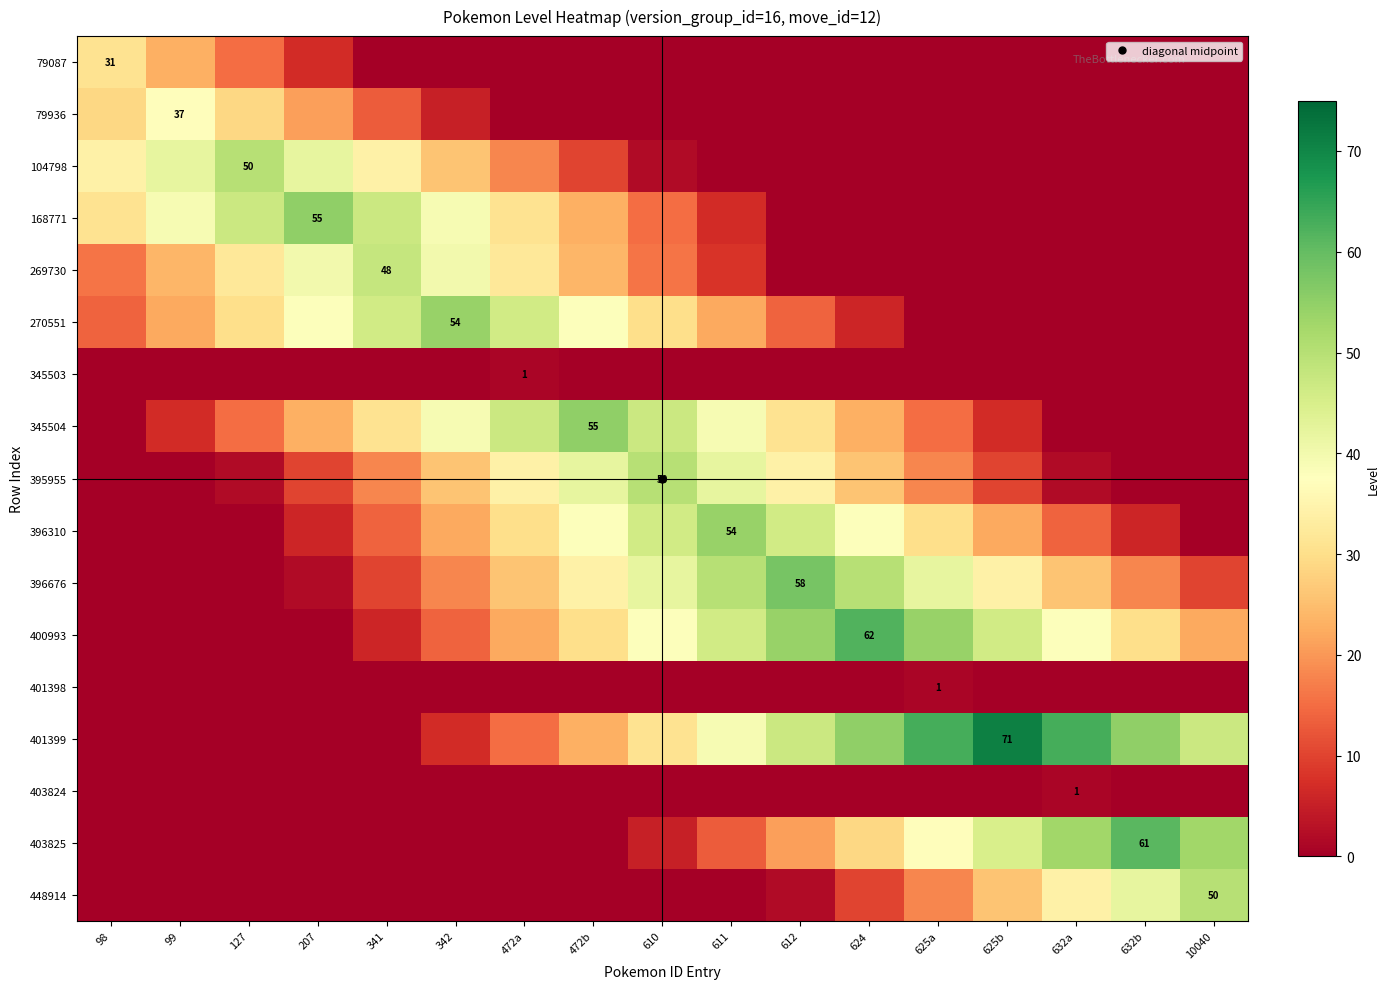

Count the number of categories in the chart.

17